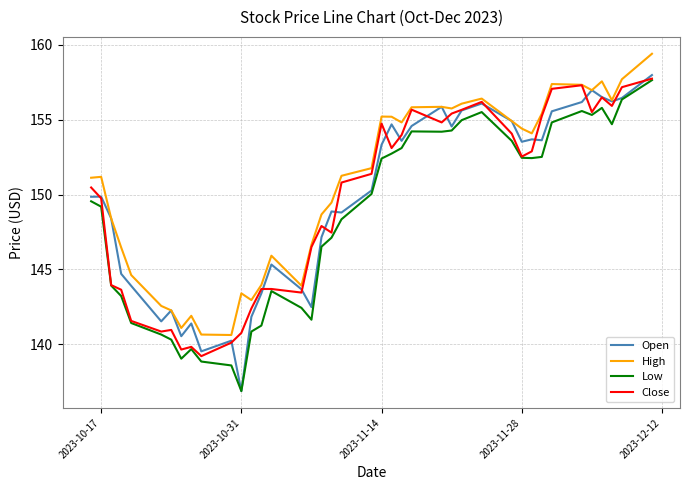

What is the maximum value shown in the chart?

159.4